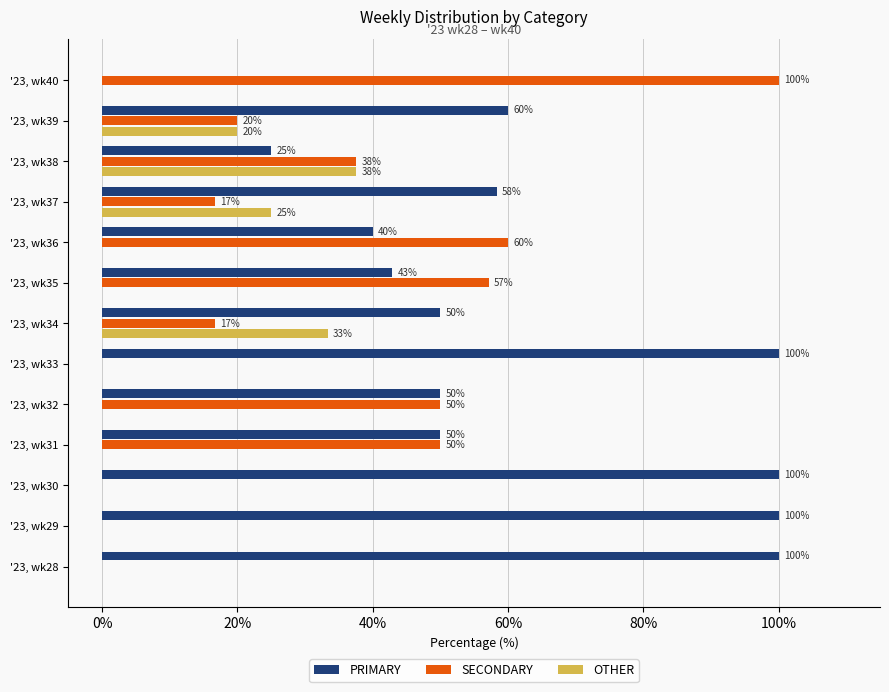

At which label is OTHER closest to 18?

'23, wk39